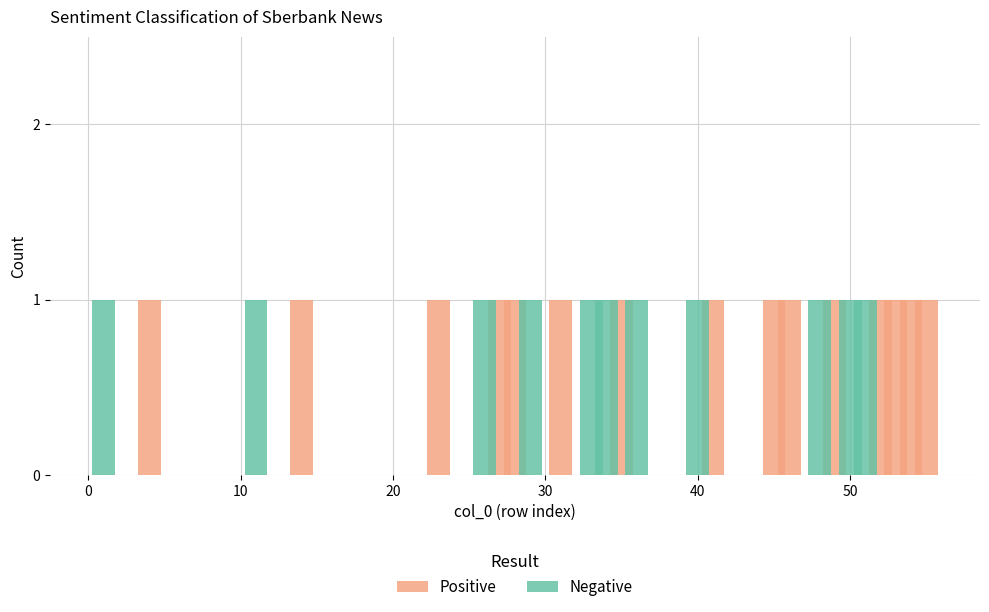

Is the value of Negative at −10 greater than the value of Positive at 23?

No